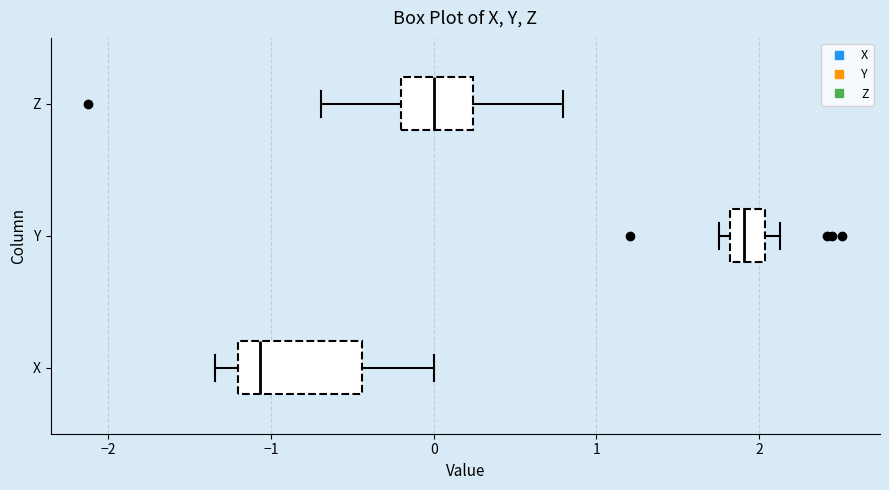

Reading bottom to top, read every box against the x-axis: the position of its median line, the range the box covers, and the ends of its whiskers. The values are not printed on the chart, so give them approximately, as read against the axis.

X: median -1.1, box -1.2 to -0.4, whiskers -1.3 to 0.0
Y: median 1.9, box 1.8 to 2.0, whiskers 1.8 (just left of the box's left edge) to 2.1
Z: median 0.0, box -0.2 to 0.2, whiskers -0.7 to 0.8